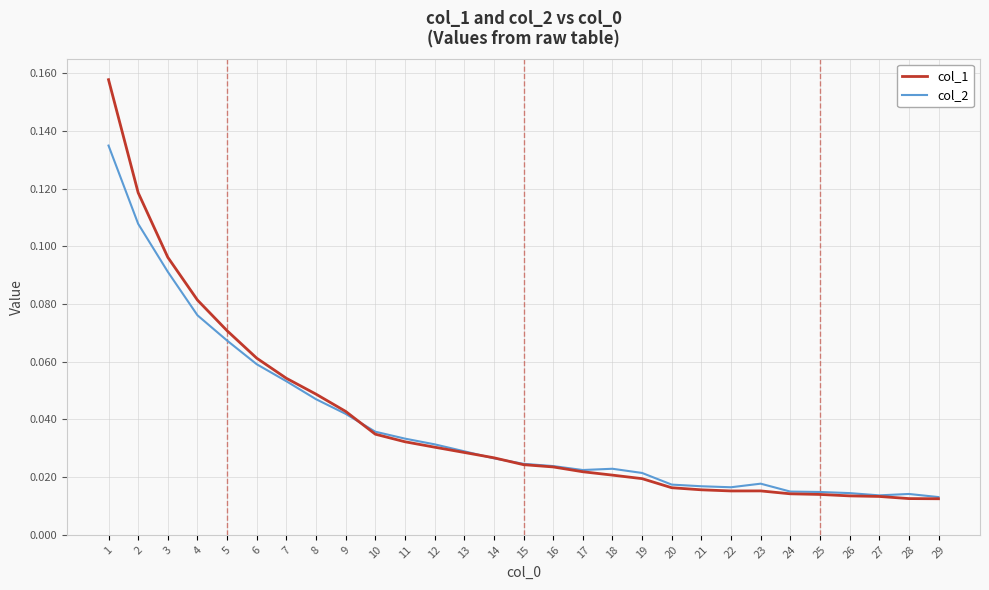

Does the chart display data point markers on the line(s)?

No